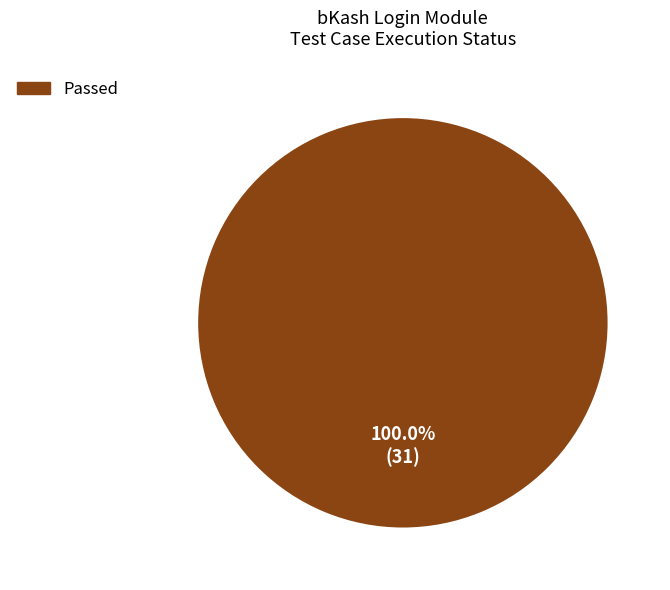

Is there any slice that represents more than half of the pie?

Yes